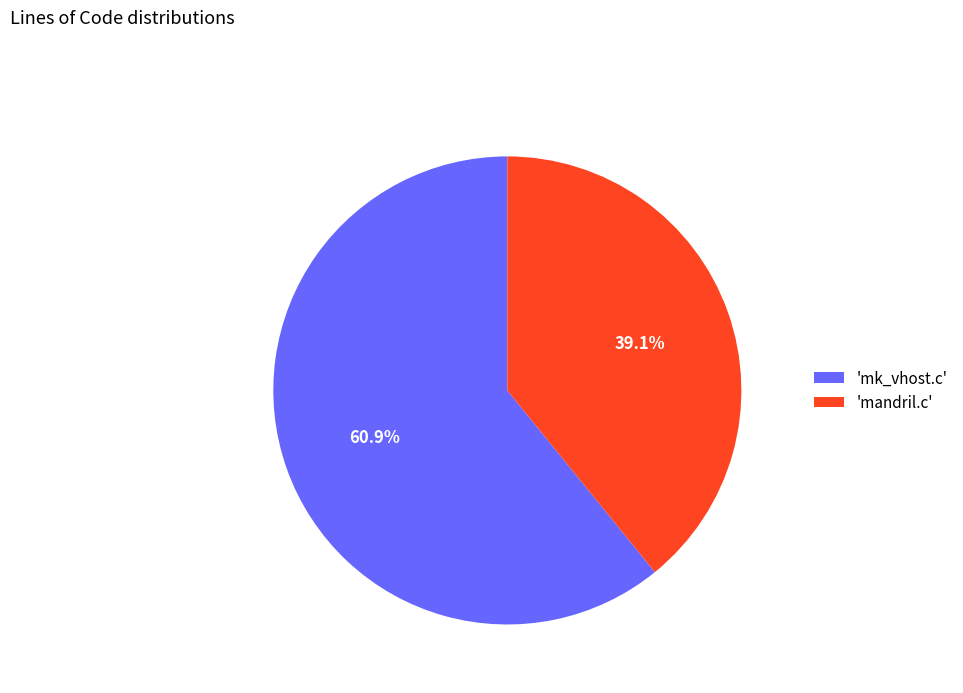

Which slice is the smallest?

'mandril.c'